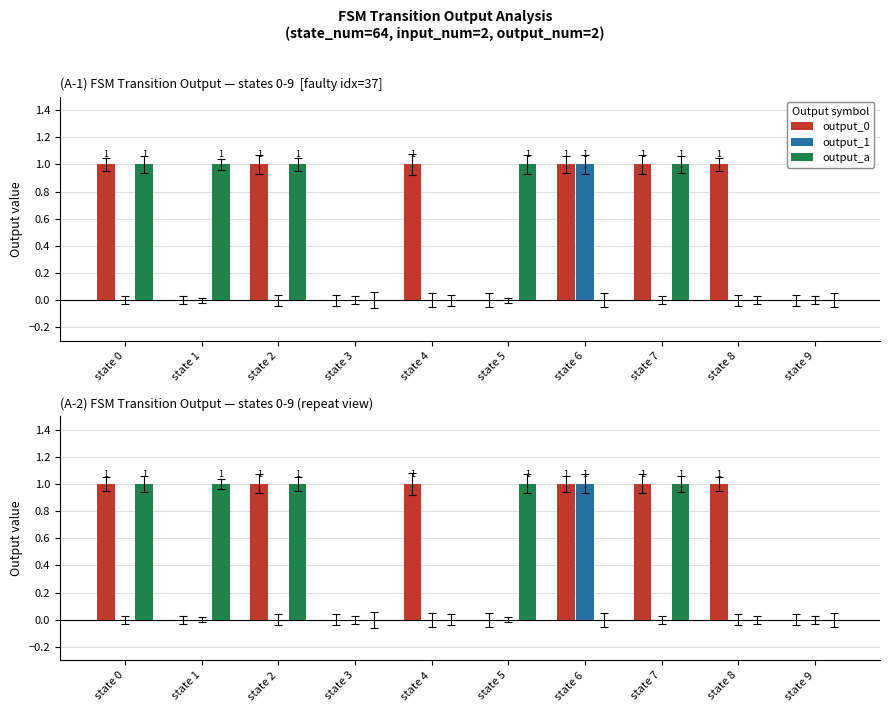

Count the output_1 values in the range 0 to 1.

10